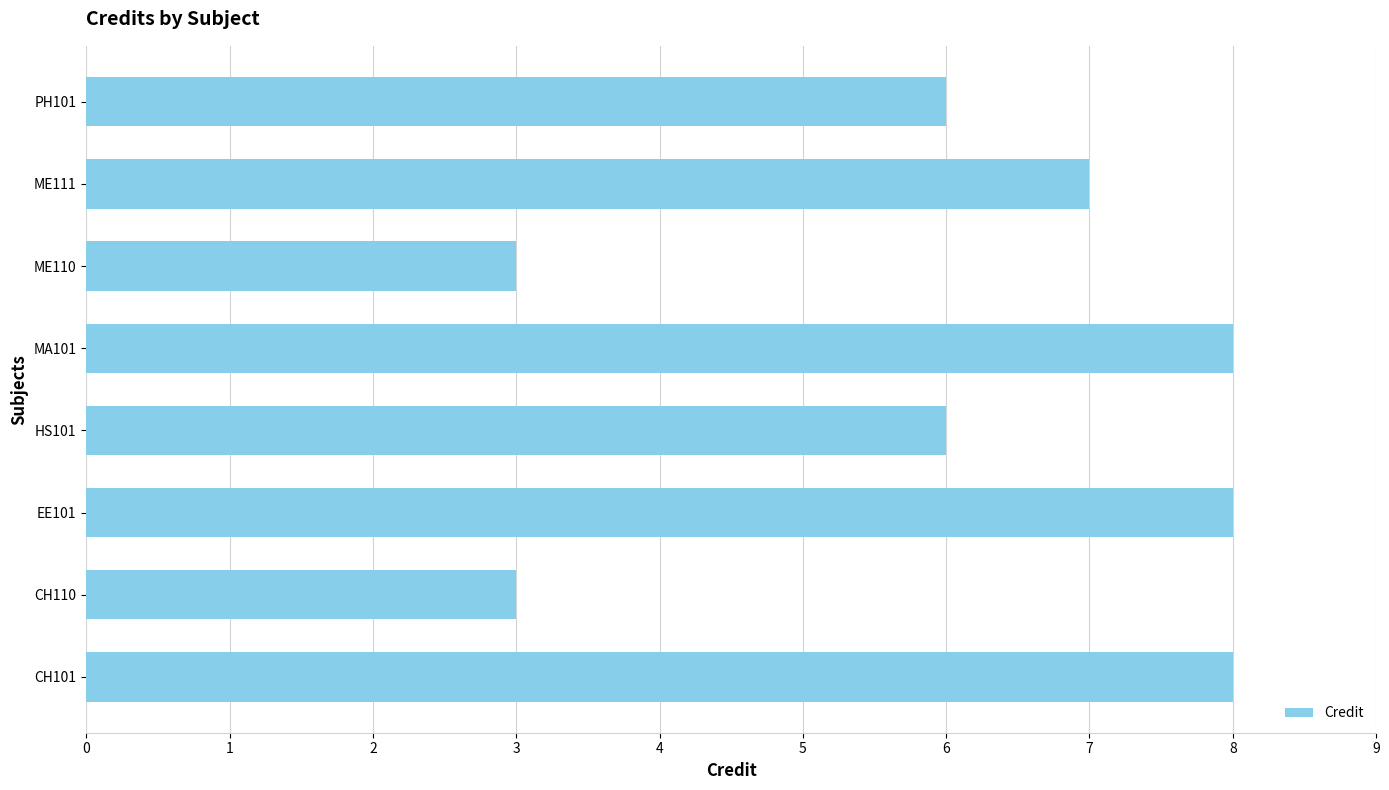

Count the values in the range 6 to 8.

6